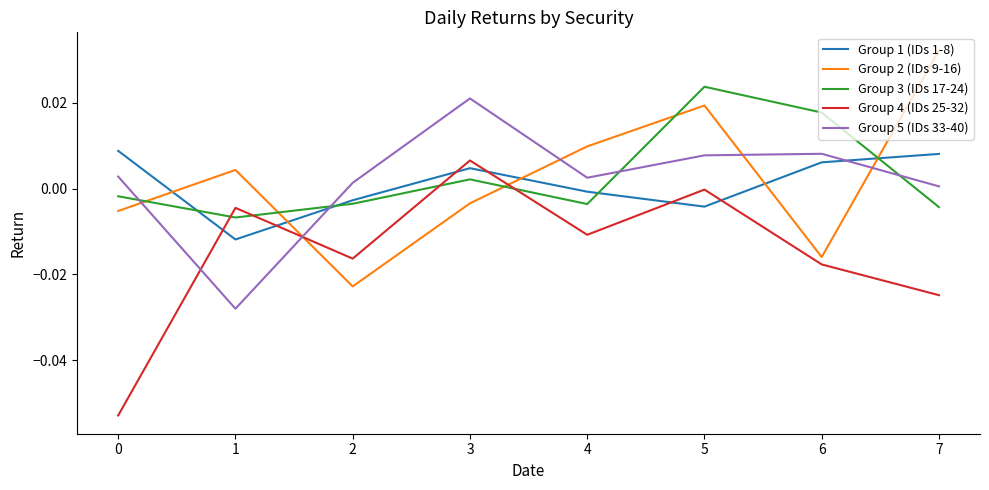

How many values in the Group 5 (IDs 33-40) series exceed 0?

7